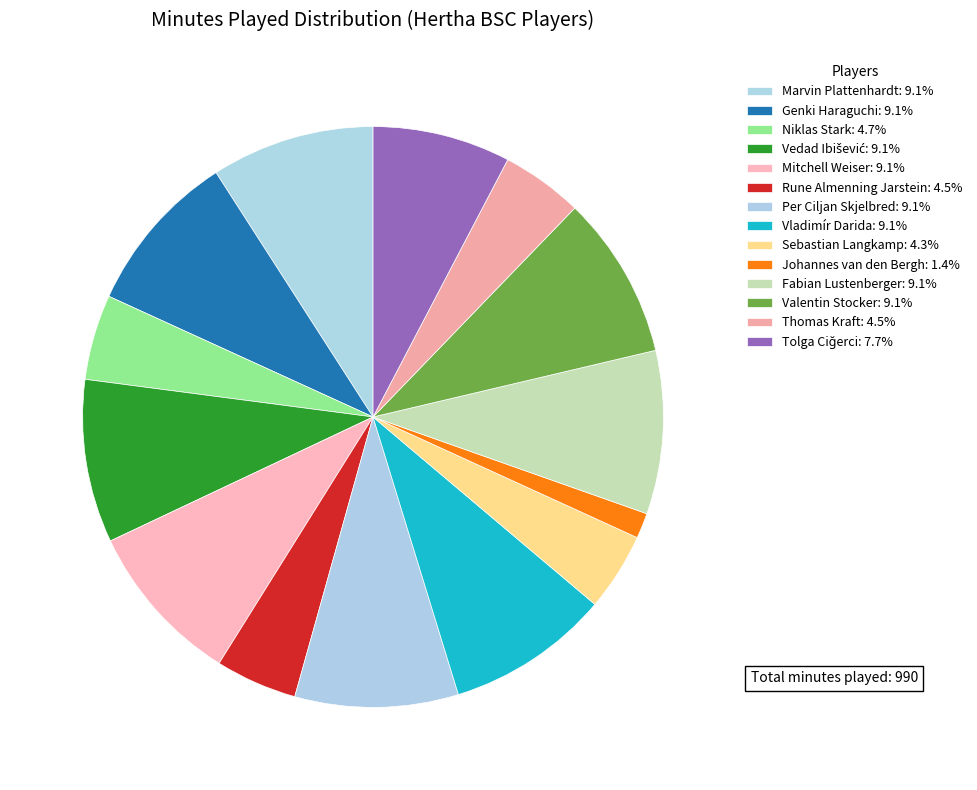

How many slices are in this pie chart?

14